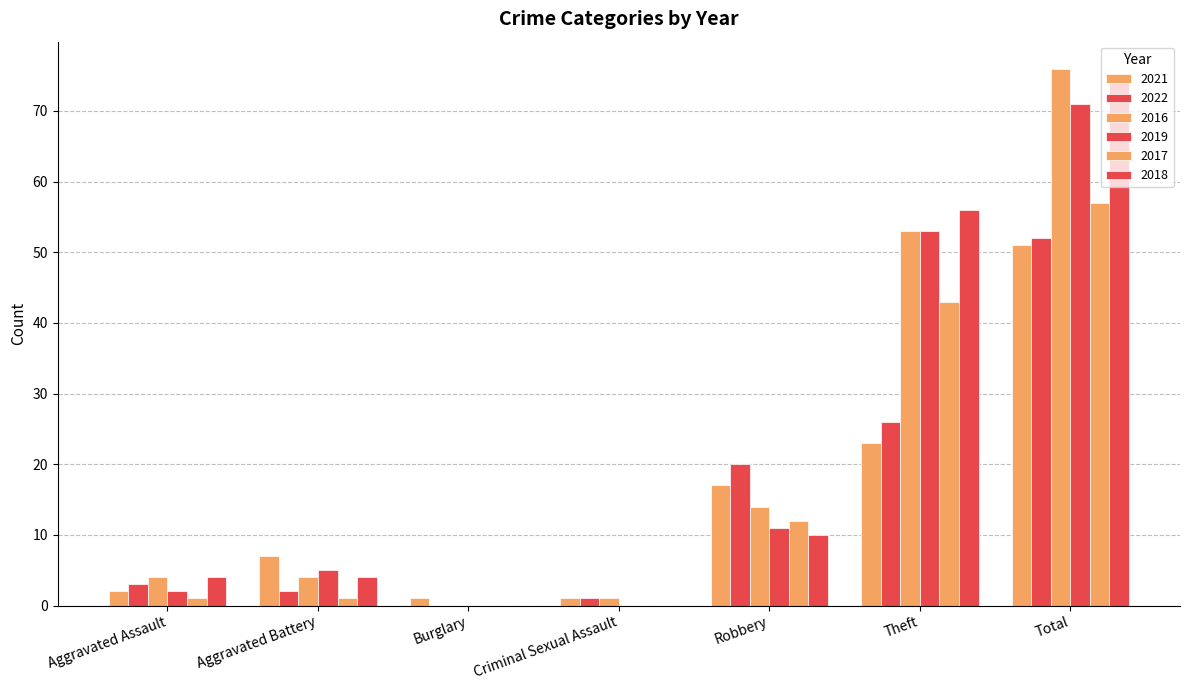

True or false: 2022 has a value of 1 at Criminal Sexual Assault.

True